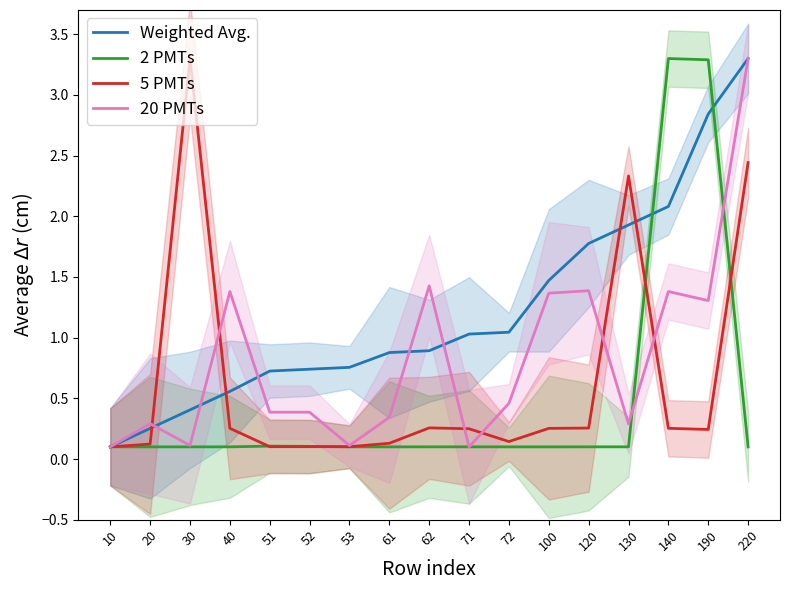

At how many categories does at least one series exceed 0?

17